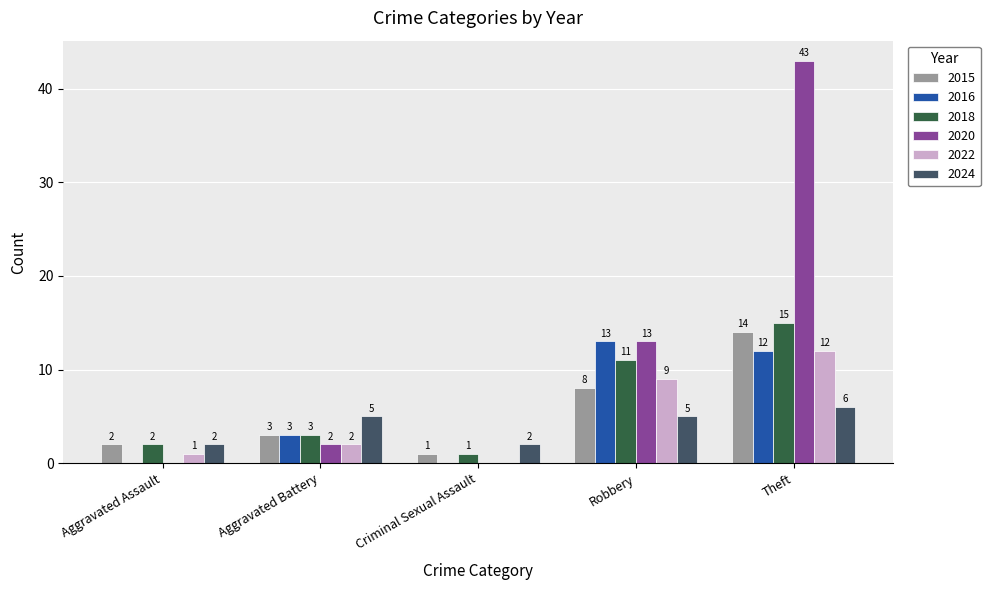

True or false: 2022 has a value of 7 at Theft.

False